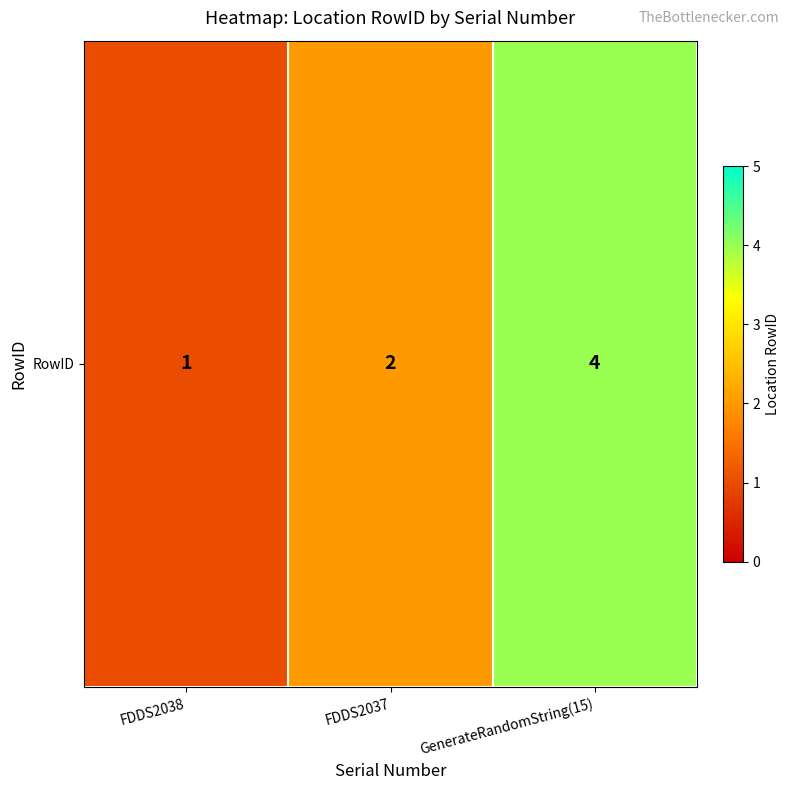

What is the average value?

2